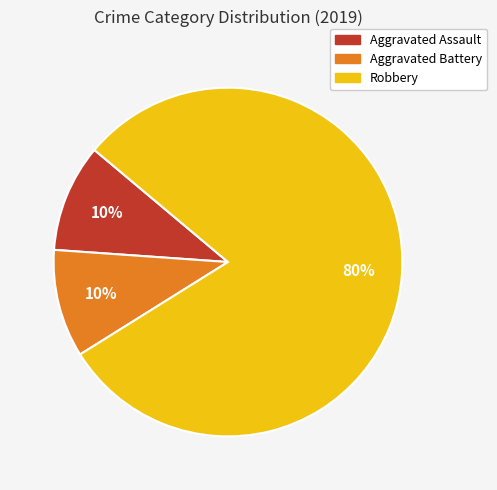

Is there any slice that represents more than half of the pie?

Yes